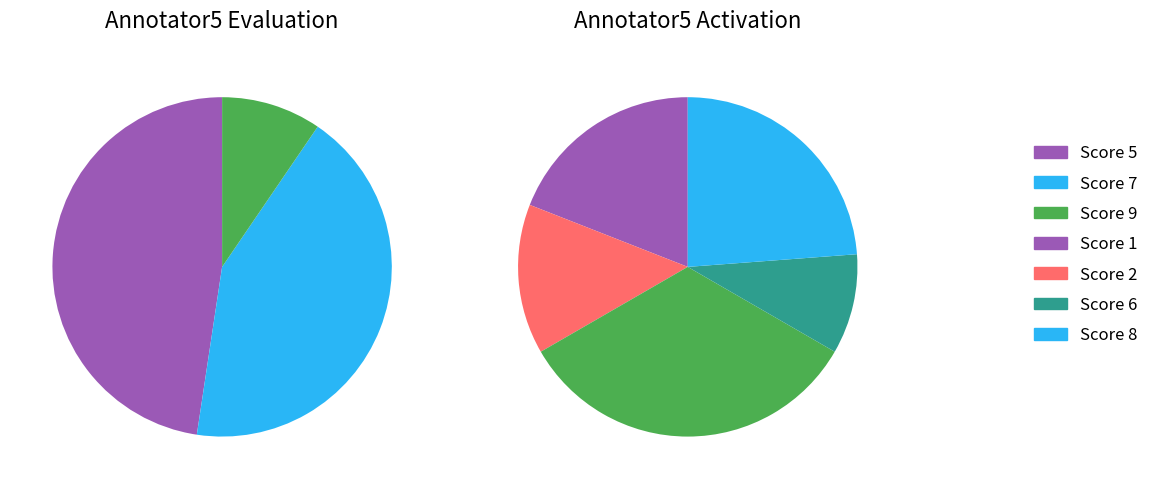

Which series has the largest range (max minus min)?

Activation